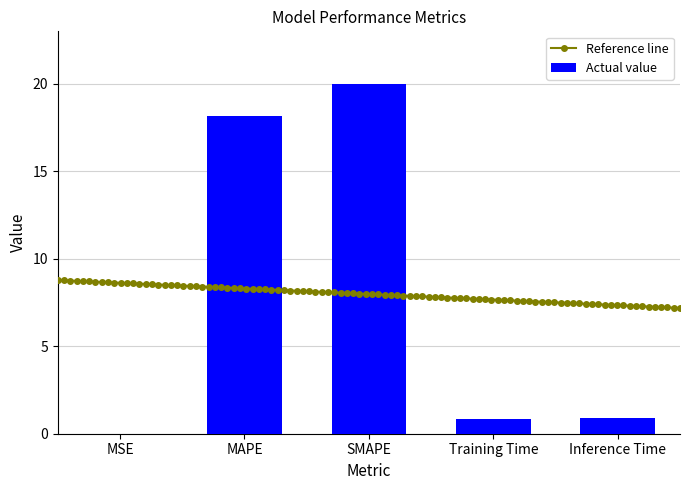

The chart shows a value of 0.0 at MSE. True or false?

False